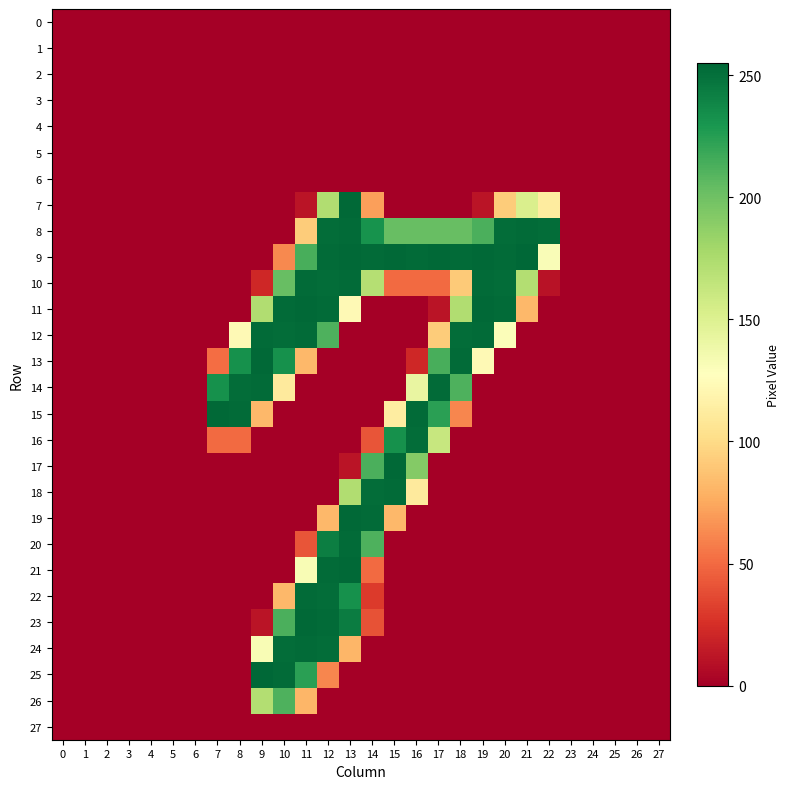

At which category does the chart reach its peak across all series?

21